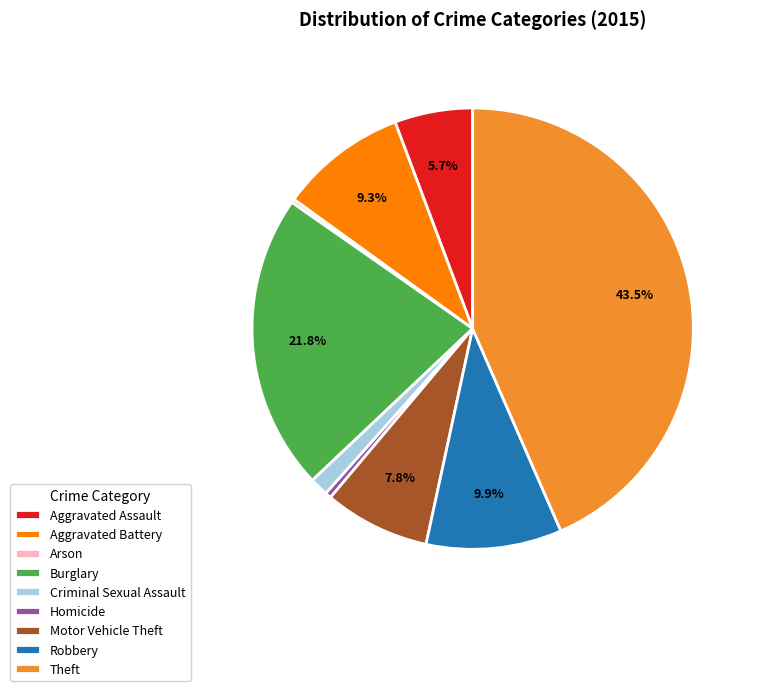

To the nearest percent, what is the difference between the Theft and Criminal Sexual Assault slice percentages?

42%